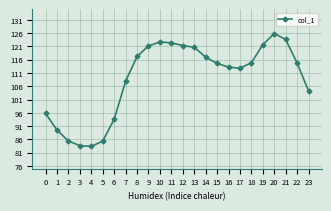

How many lines are shown in the chart?

1